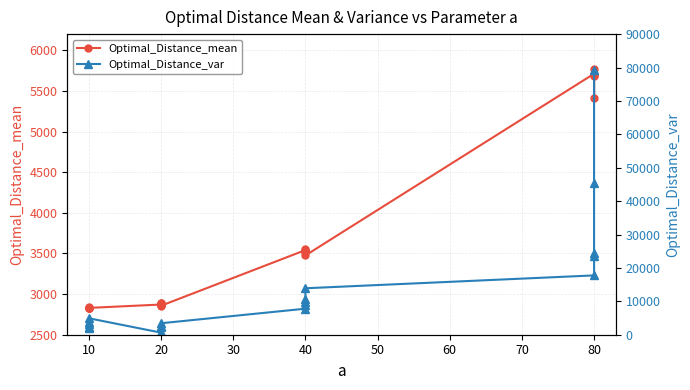

The value of Optimal_Distance_var at 20 is 1146.3. True or false?

False